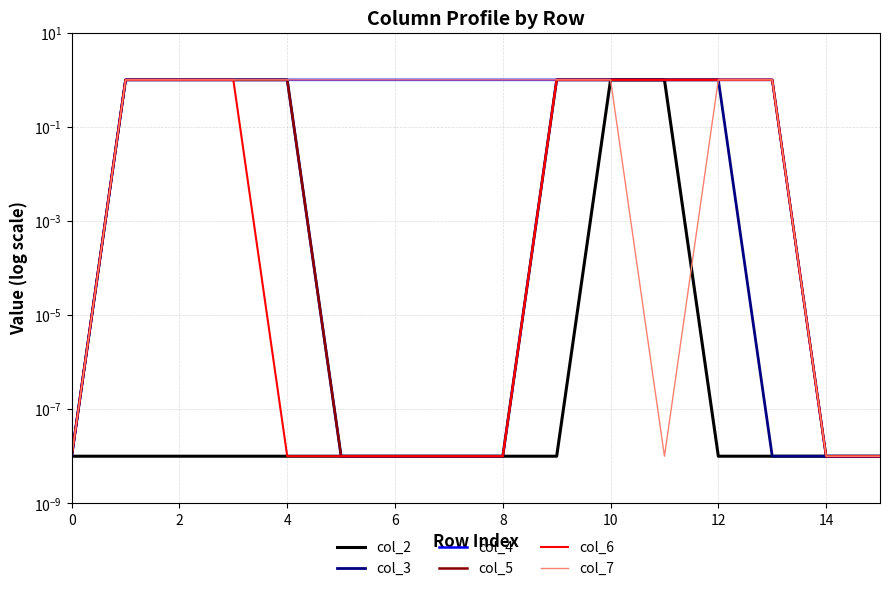

Which series has the widest spread of values?

col_2